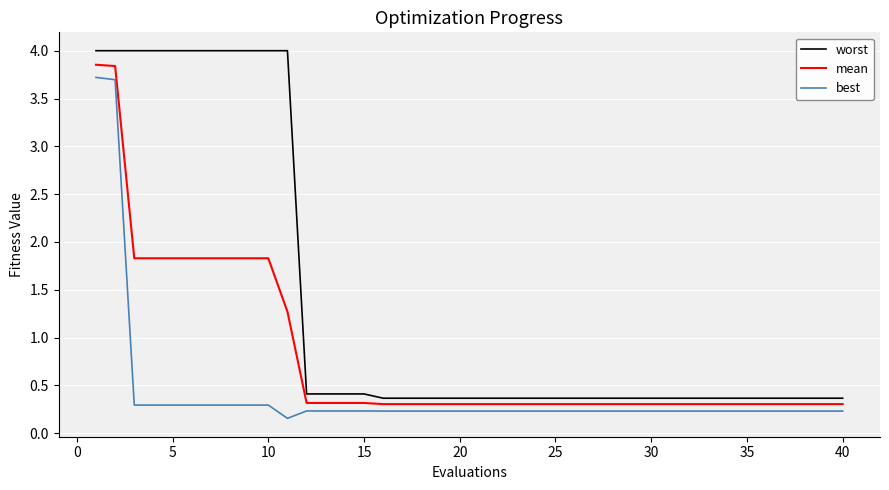

List the series in order of their overall mean, lowest first.

best, mean, worst